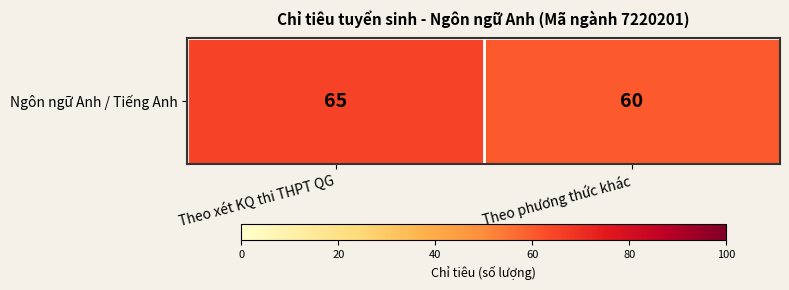

The value at Theo xét KQ thi THPT QG is 65. True or false?

True